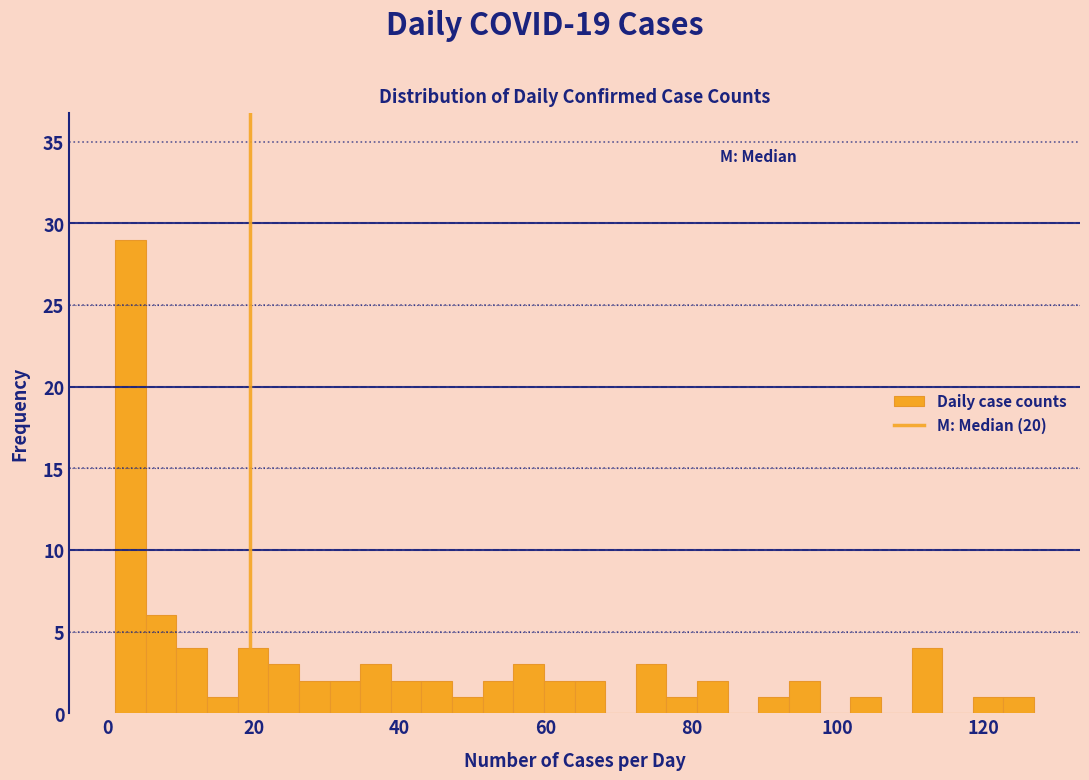

Read against the x-axis, roughly where is the centre of the tallest bar?

4